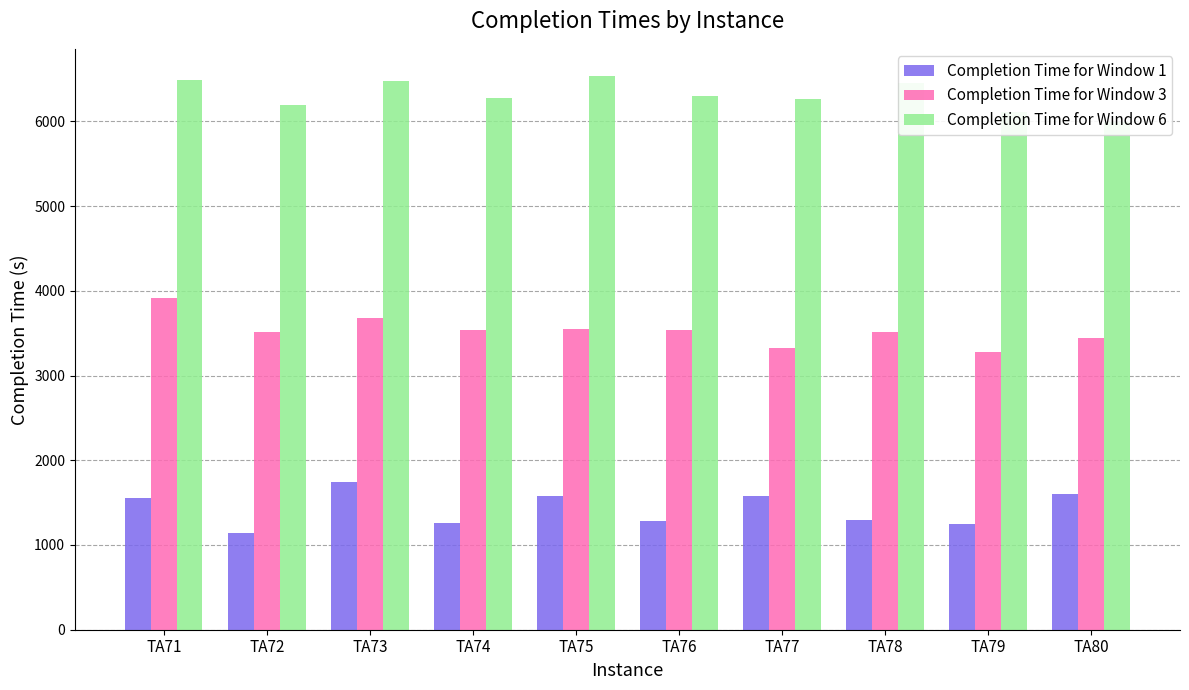

At which label does Completion Time for Window 6 first exceed 6304?

TA71